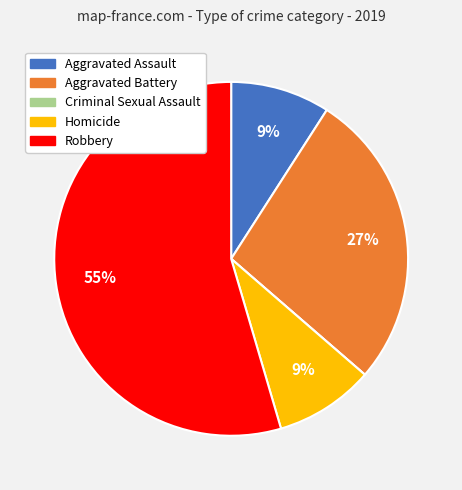

What is the largest slice in the pie chart?

Robbery